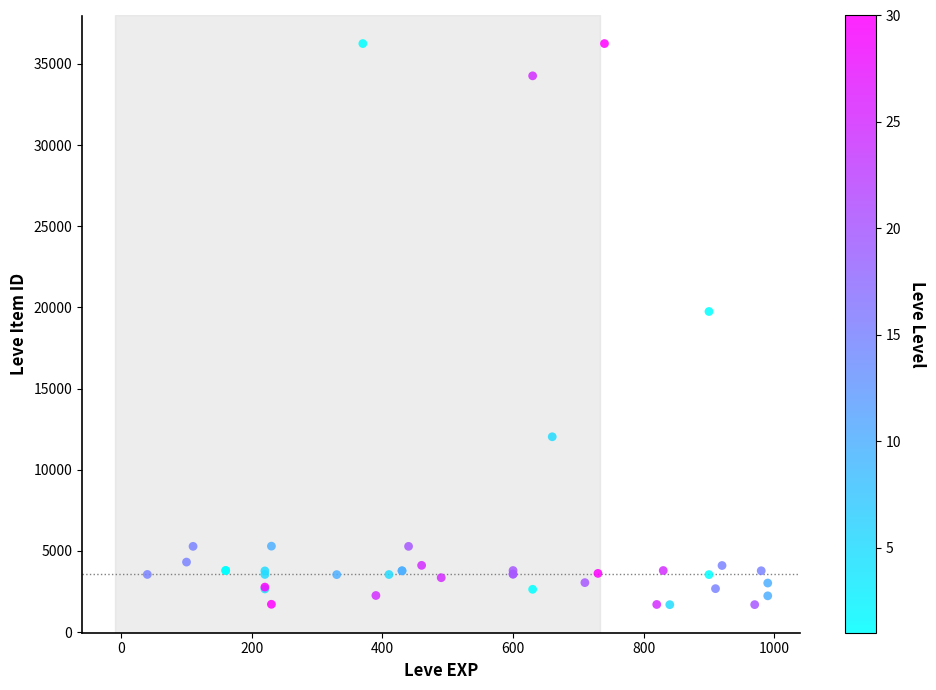

What Y value in the scatter plot is closest to 18967?

19744